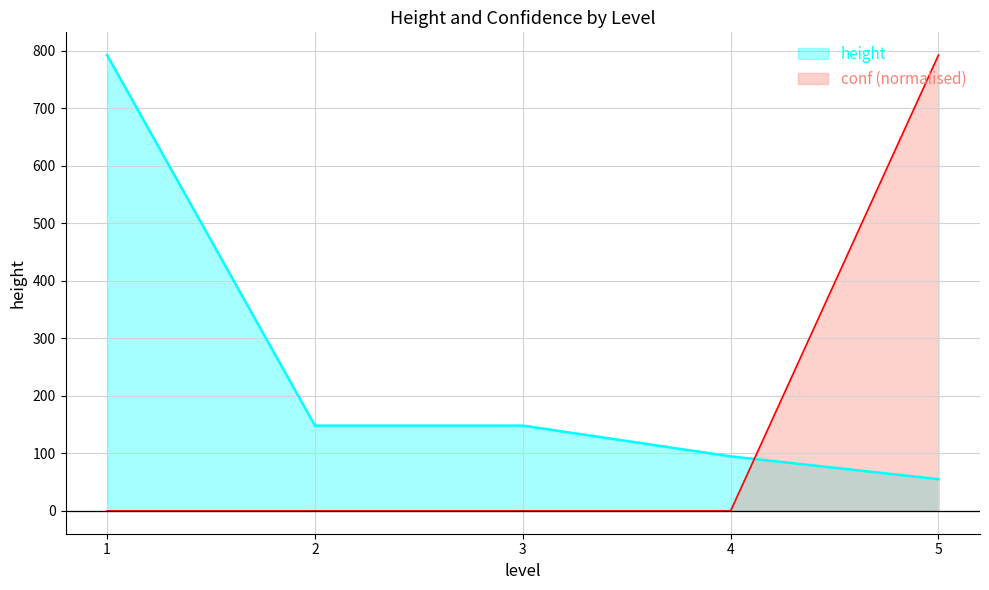

Does the chart display data point markers on the line(s)?

No